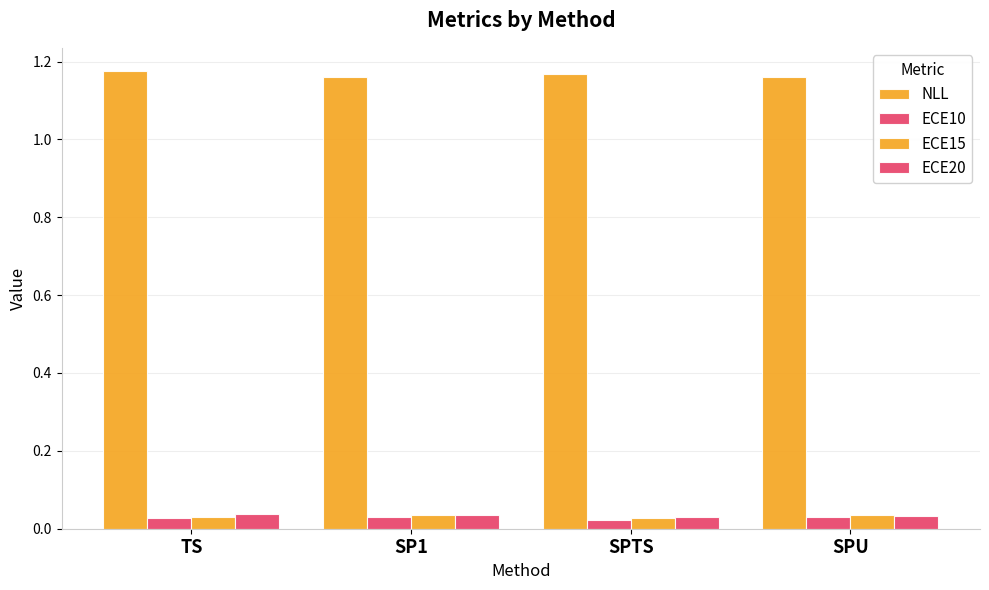

What is the value of the NLL bar at the 1st from the left?

1.2